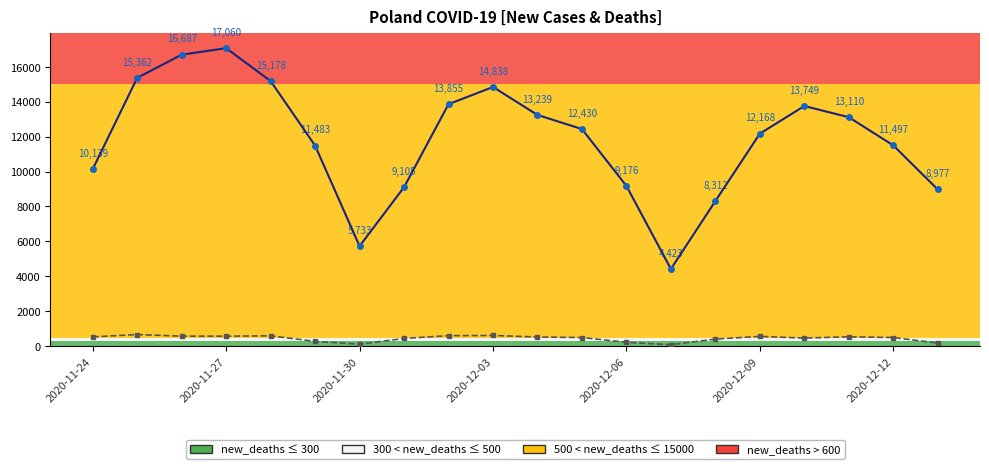

What is the smallest value displayed?

92